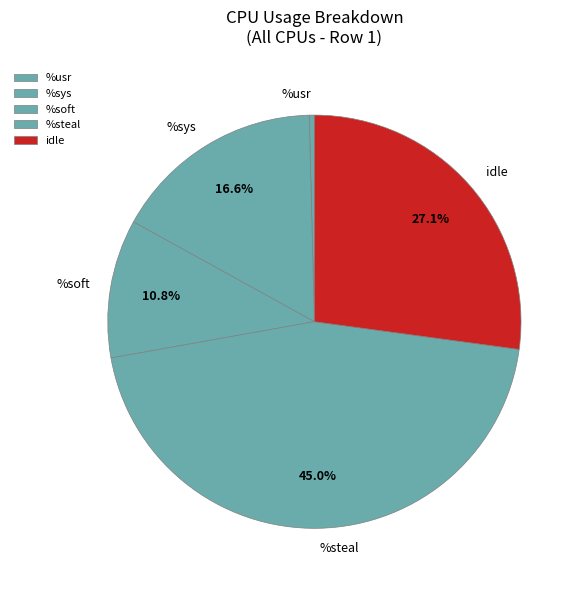

To the nearest percent, what percentage of the pie is %soft?

11%